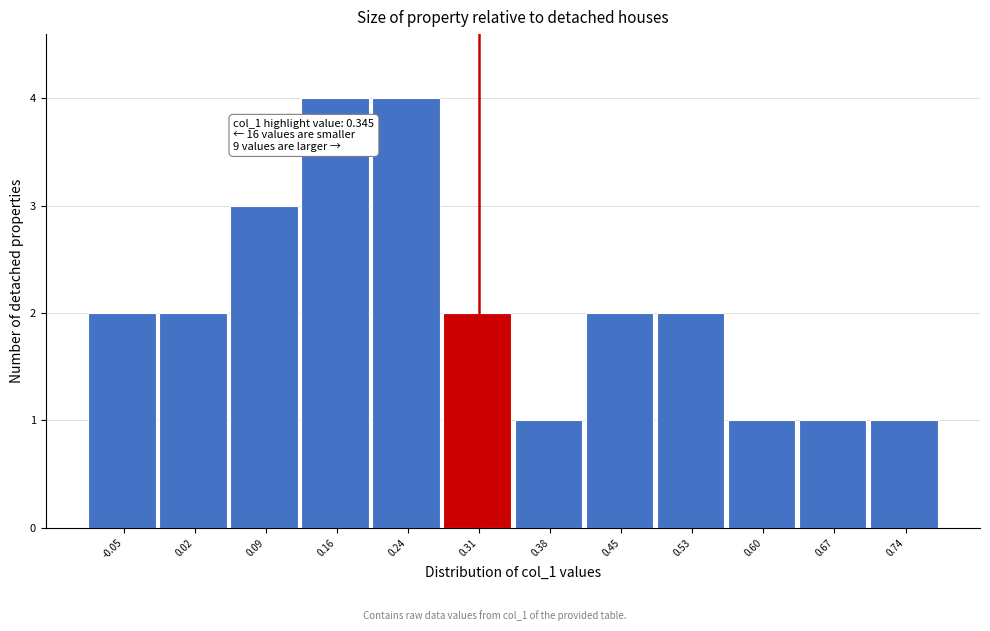

Reading left to right, list all the values displayed in this chart.

-0.05=2	0.02=2	0.09=3	0.16=4	0.24=4	0.31=2	0.38=1	0.45=2	0.53=2	0.60=1	0.67=1	0.74=1